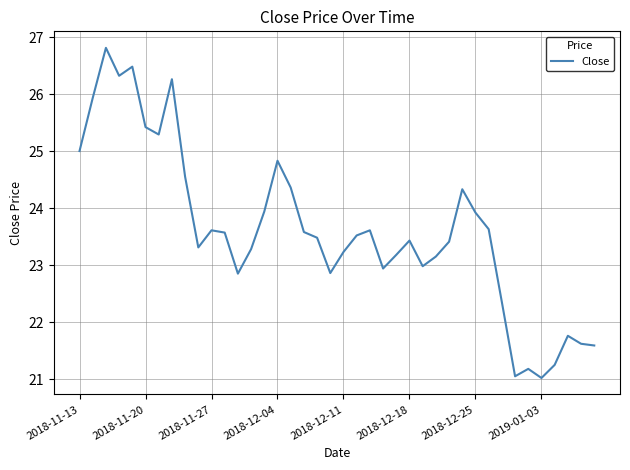

What is the smallest value displayed?

21.0